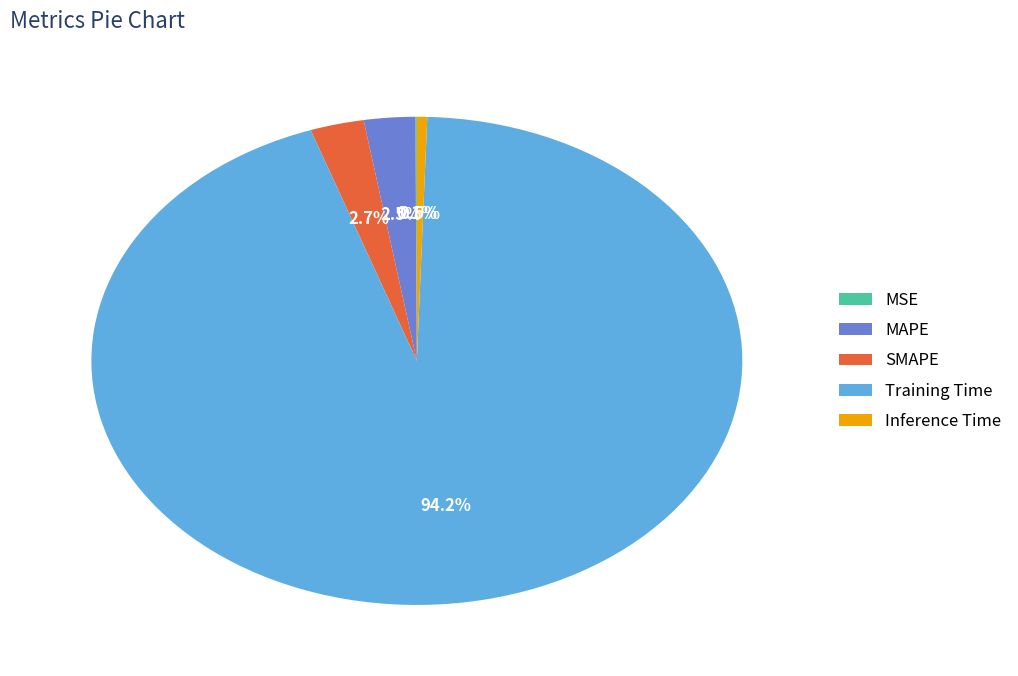

To the nearest percent, what is the difference between the largest and smallest slice percentages?

94%